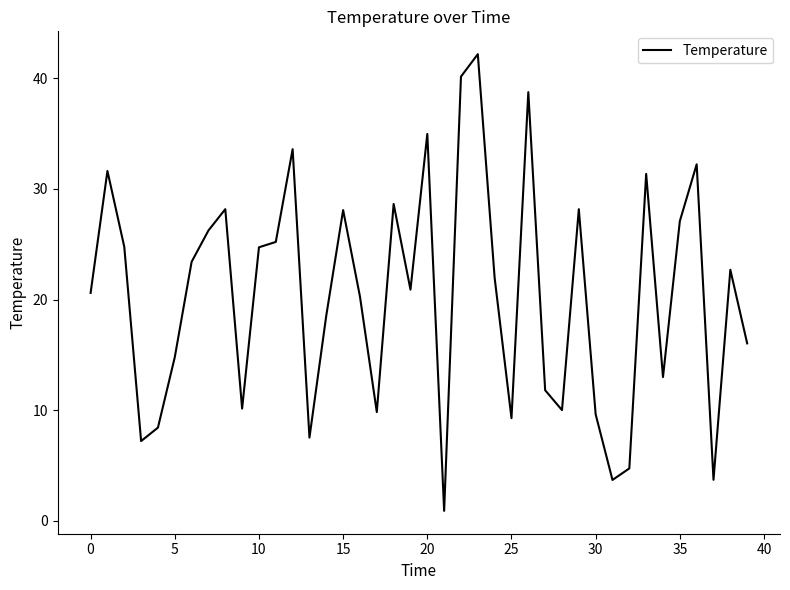

What is the smallest value displayed?

0.9